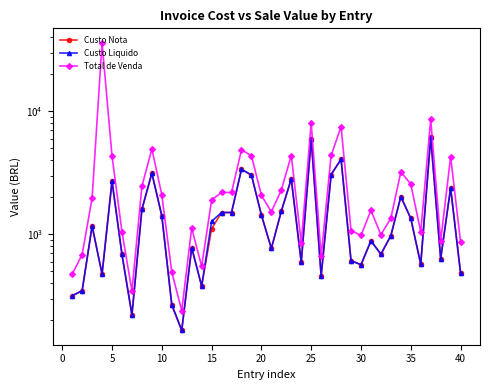

True or false: Total de Venda has more than 2 points higher than both neighbors.

True